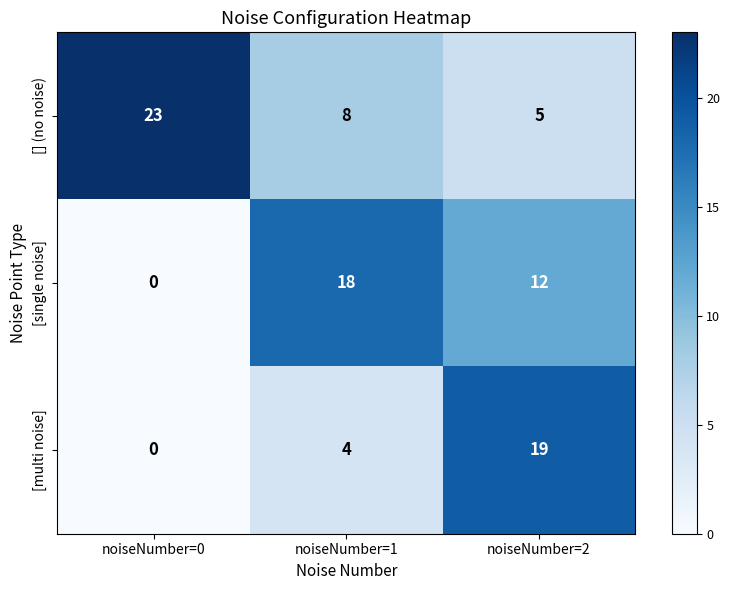

At which label does [multi noise] reach its minimum?

noiseNumber=0